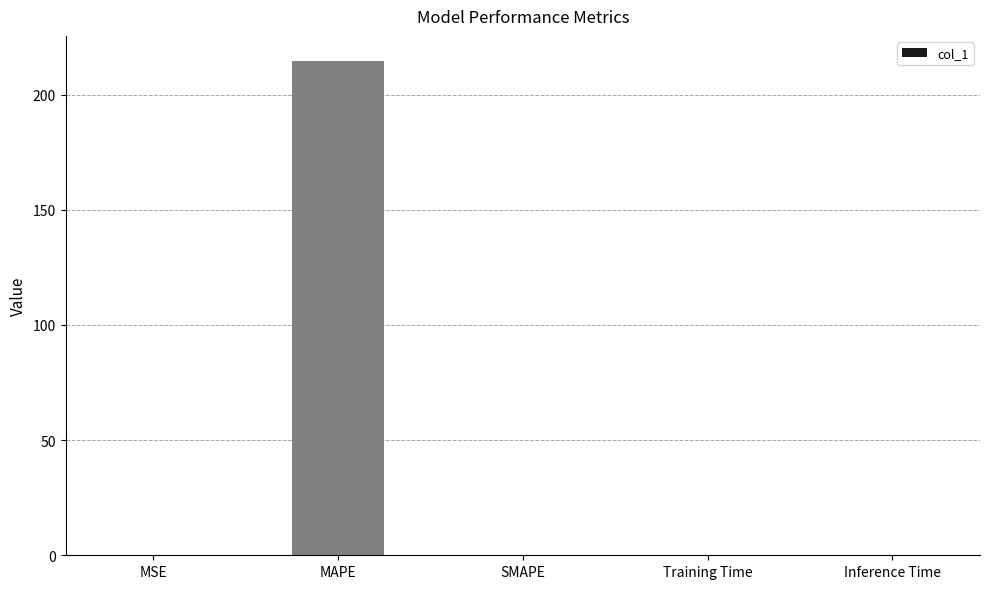

What is the sum of all values?

214.8